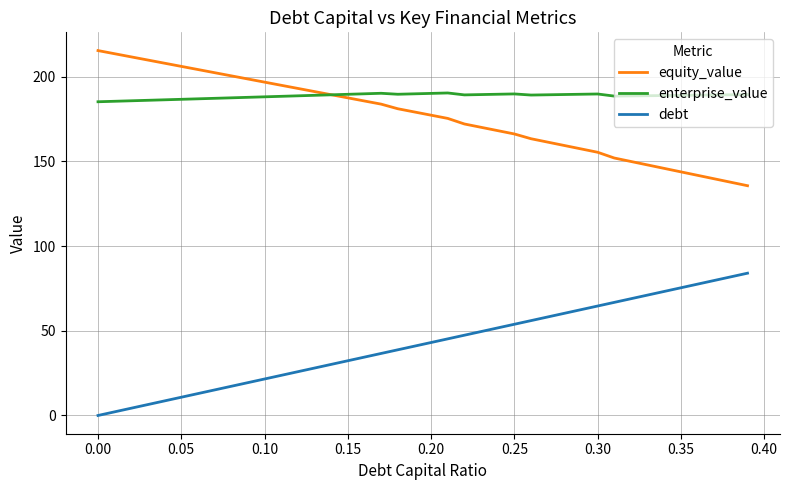

True or false: equity_value and debt cross at least once.

False